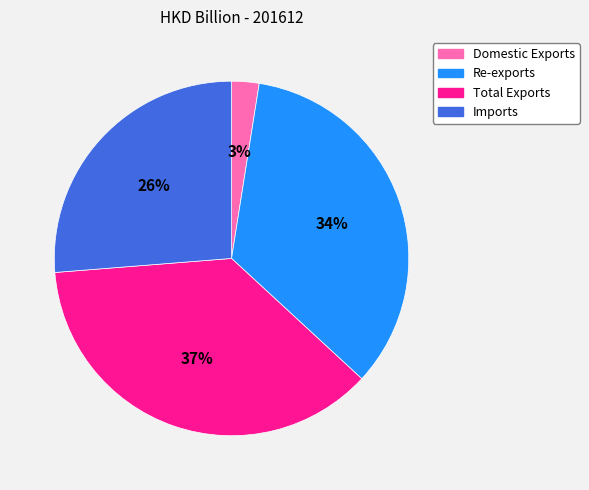

Is Re-exports the majority of the pie?

No